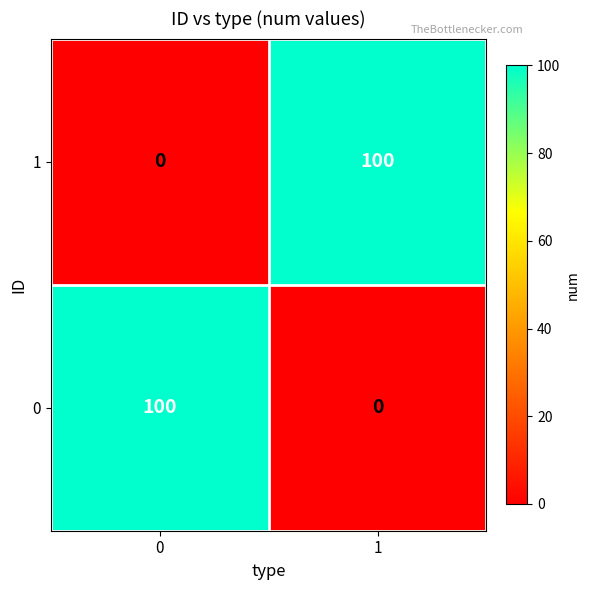

Reading left to right, transcribe all the data shown in this chart.

1: 0=0	1=100
0: 0=100	1=0